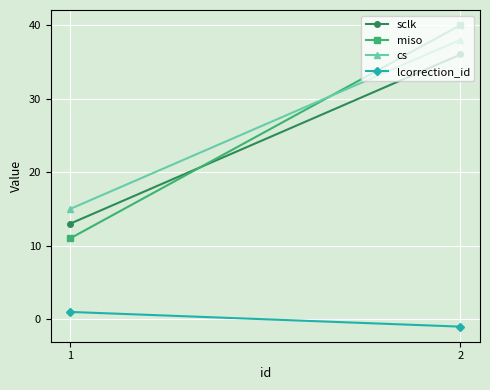

Is this an area chart (filled region under the line)?

No